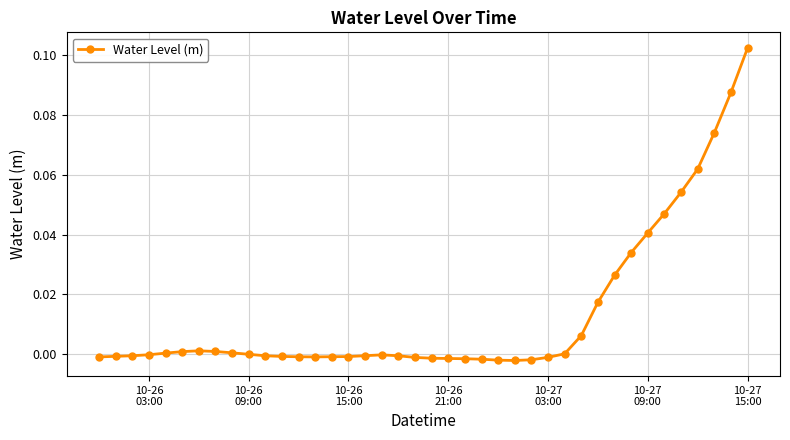

How many lines are shown in the chart?

1